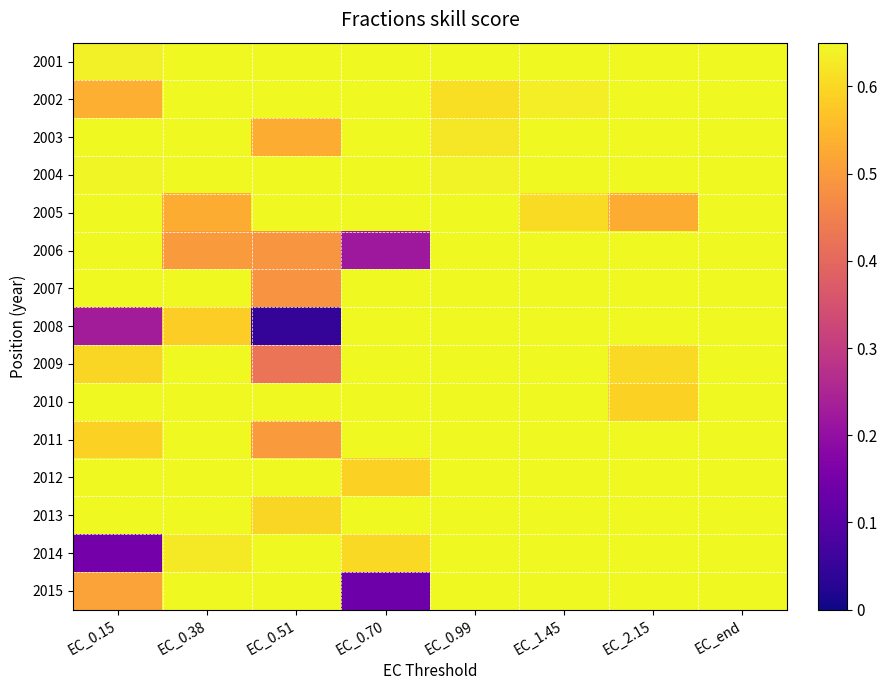

Reading left to right, transcribe all the data shown in this chart.

2001: EC_0.15=0.6	EC_0.38=0.8	EC_0.51=0.8	EC_0.70=0.8	EC_0.99=0.9	EC_1.45=0.9	EC_2.15=0.8	EC_end=0.9
2002: EC_0.15=0.5	EC_0.38=0.8	EC_0.51=0.9	EC_0.70=0.7	EC_0.99=0.6	EC_1.45=0.6	EC_2.15=0.9	EC_end=1.0
2003: EC_0.15=0.8	EC_0.38=0.9	EC_0.51=0.5	EC_0.70=1.0	EC_0.99=0.6	EC_1.45=0.7	EC_2.15=0.7	EC_end=1.0
2004: EC_0.15=0.6	EC_0.38=0.7	EC_0.51=0.8	EC_0.70=0.6	EC_0.99=0.6	EC_1.45=0.7	EC_2.15=0.8	EC_end=0.9
2005: EC_0.15=0.9	EC_0.38=0.5	EC_0.51=0.7	EC_0.70=0.7	EC_0.99=0.8	EC_1.45=0.6	EC_2.15=0.5	EC_end=1.0
2006: EC_0.15=0.9	EC_0.38=0.5	EC_0.51=0.5	EC_0.70=0.2	EC_0.99=0.8	EC_1.45=0.8	EC_2.15=0.8	EC_end=1.0
2007: EC_0.15=0.7	EC_0.38=0.7	EC_0.51=0.5	EC_0.70=0.8	EC_0.99=0.9	EC_1.45=0.7	EC_2.15=0.9	EC_end=0.9
2008: EC_0.15=0.2	EC_0.38=0.6	EC_0.51=0.0	EC_0.70=0.7	EC_0.99=0.7	EC_1.45=0.8	EC_2.15=1.0	EC_end=1.0
2009: EC_0.15=0.6	EC_0.38=0.8	EC_0.51=0.4	EC_0.70=0.8	EC_0.99=0.9	EC_1.45=0.8	EC_2.15=0.6	EC_end=1.0
2010: EC_0.15=0.7	EC_0.38=0.8	EC_0.51=0.7	EC_0.70=0.8	EC_0.99=0.7	EC_1.45=0.8	EC_2.15=0.6	EC_end=0.9
2011: EC_0.15=0.6	EC_0.38=0.7	EC_0.51=0.5	EC_0.70=0.7	EC_0.99=0.8	EC_1.45=0.8	EC_2.15=0.9	EC_end=0.9
2012: EC_0.15=0.9	EC_0.38=0.7	EC_0.51=0.8	EC_0.70=0.6	EC_0.99=0.8	EC_1.45=0.8	EC_2.15=0.8	EC_end=0.9
2013: EC_0.15=0.7	EC_0.38=0.7	EC_0.51=0.6	EC_0.70=0.7	EC_0.99=0.8	EC_1.45=0.7	EC_2.15=0.7	EC_end=0.9
2014: EC_0.15=0.1	EC_0.38=0.6	EC_0.51=0.7	EC_0.70=0.6	EC_0.99=0.9	EC_1.45=0.8	EC_2.15=0.9	EC_end=1.0
2015: EC_0.15=0.5	EC_0.38=0.6	EC_0.51=0.9	EC_0.70=0.1	EC_0.99=0.9	EC_1.45=0.9	EC_2.15=0.9	EC_end=1.0